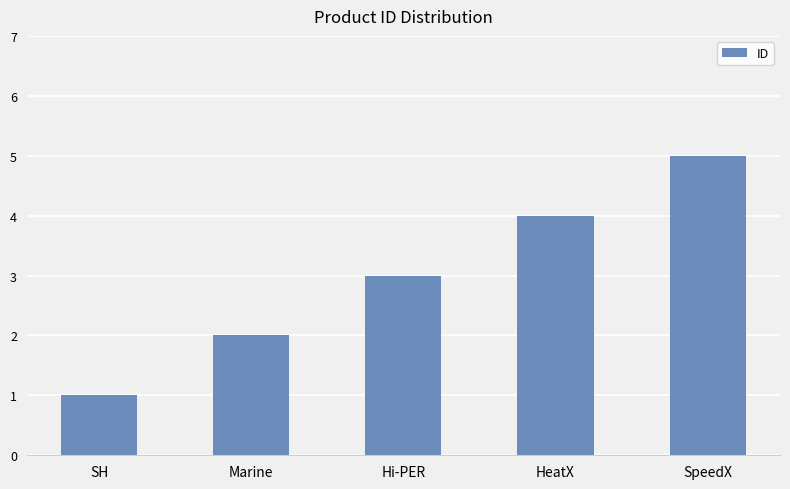

What is the label of the 1st bar from the left?

SH